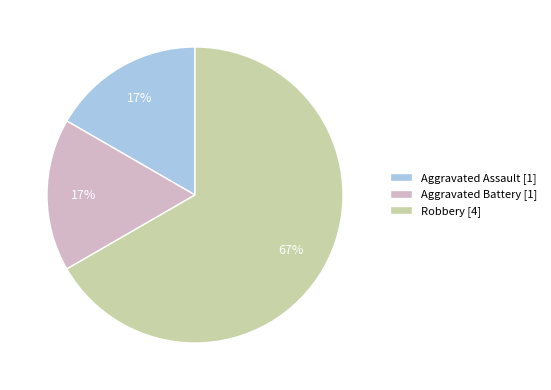

Is there any slice that represents more than half of the pie?

Yes